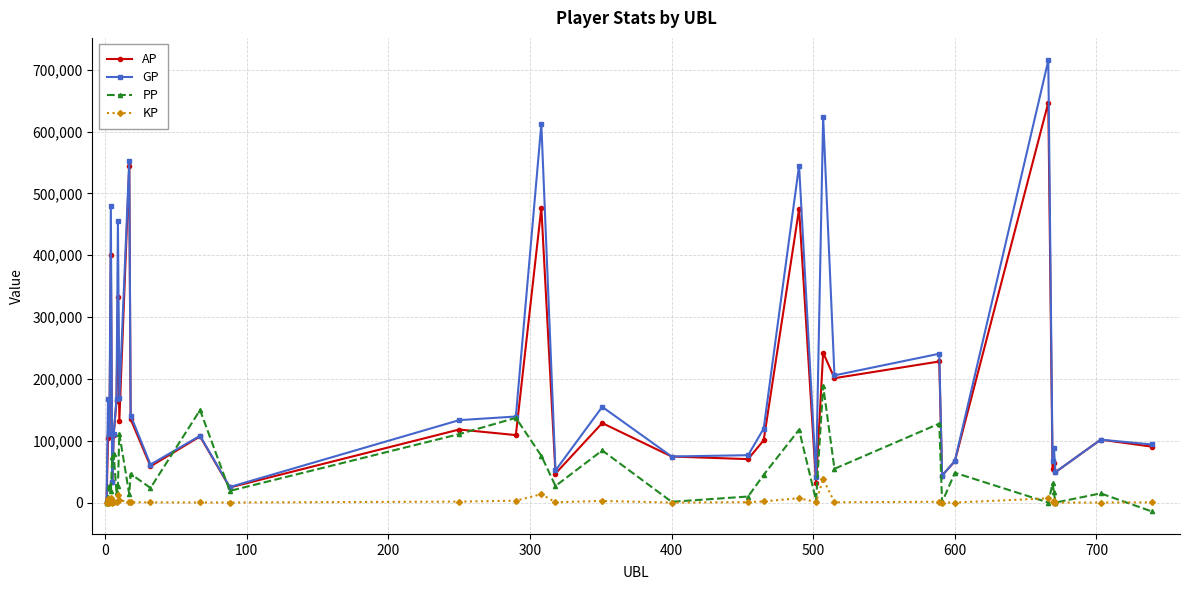

True or false: PP has more than 0 points higher than both neighbors.

True